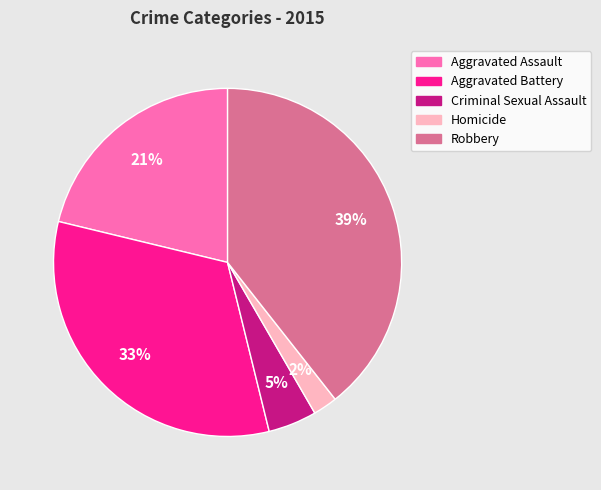

Which category has the biggest portion of the pie?

Robbery